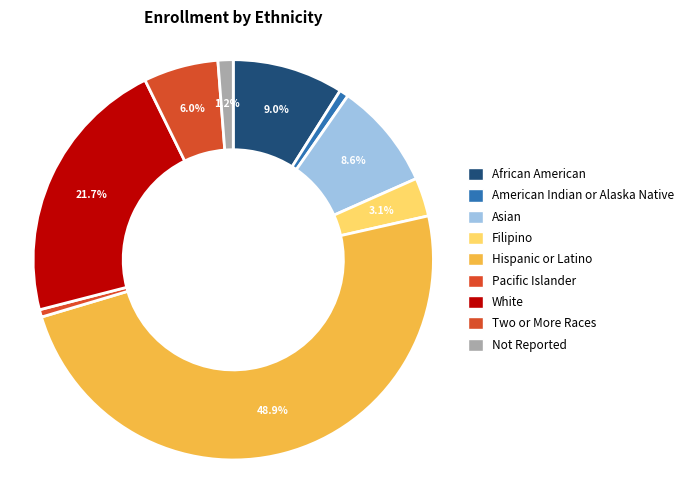

Count the number of slices in the pie.

9